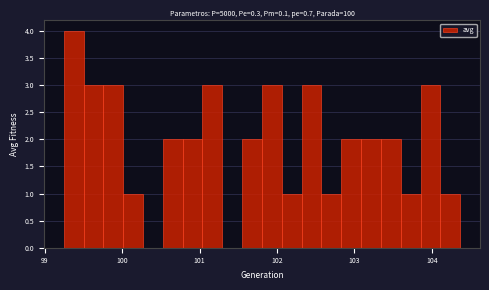

Read against the x-axis, roughly where is the centre of the tallest bar?

99.4